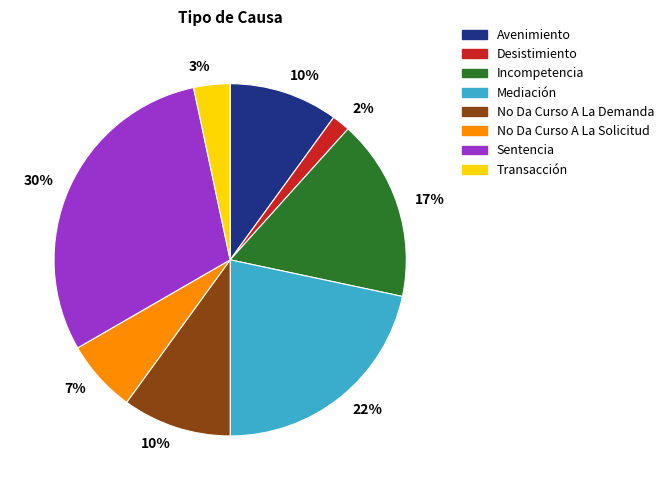

Does any single category account for the majority?

No